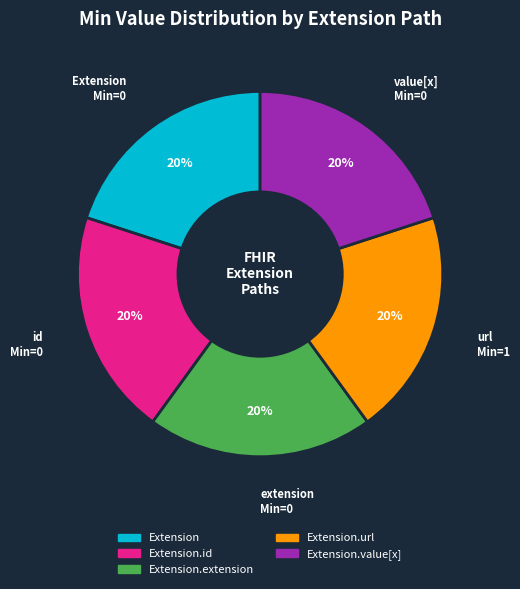

Count the number of slices in the pie.

5